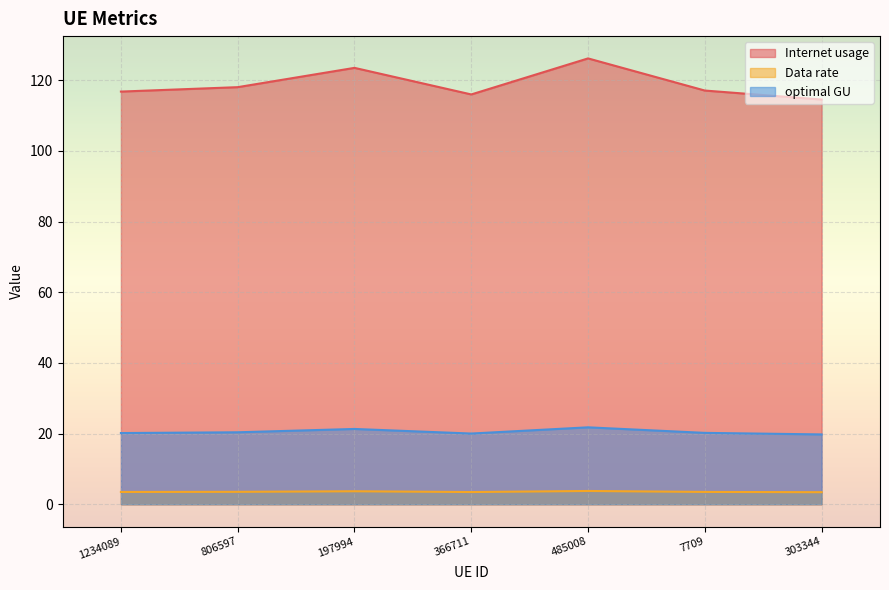

How many data points in Internet usage are above 117?

4